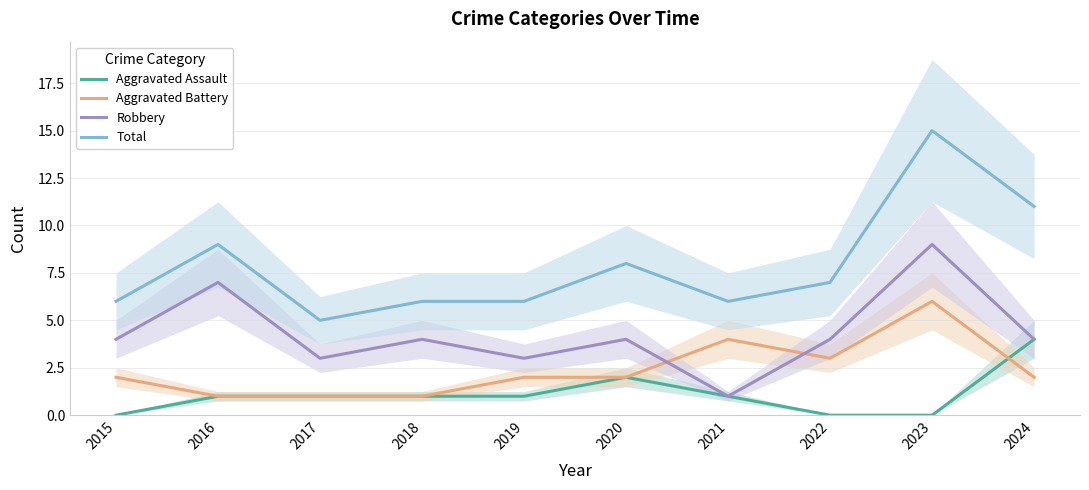

True or false: Total and Robbery intersect in this chart.

False